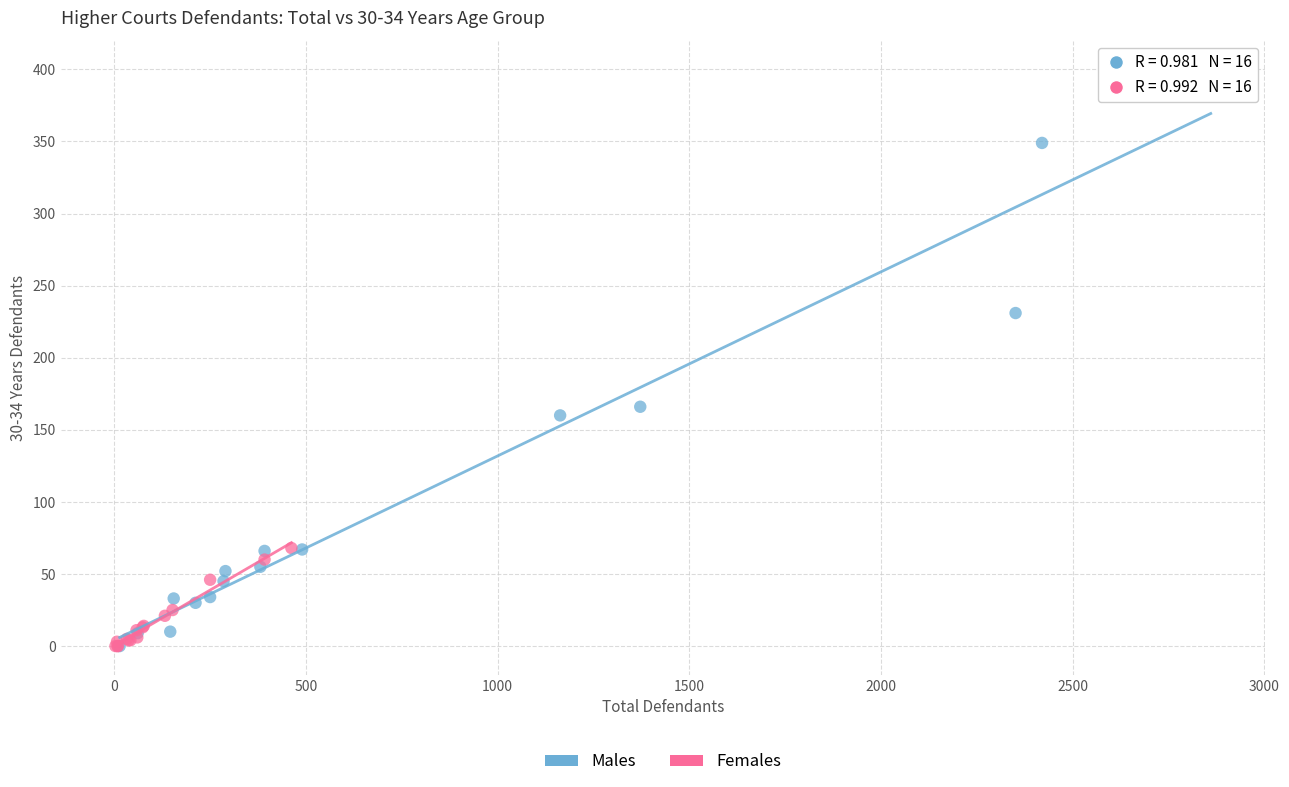

Which series has the widest spread of Y values?

Males